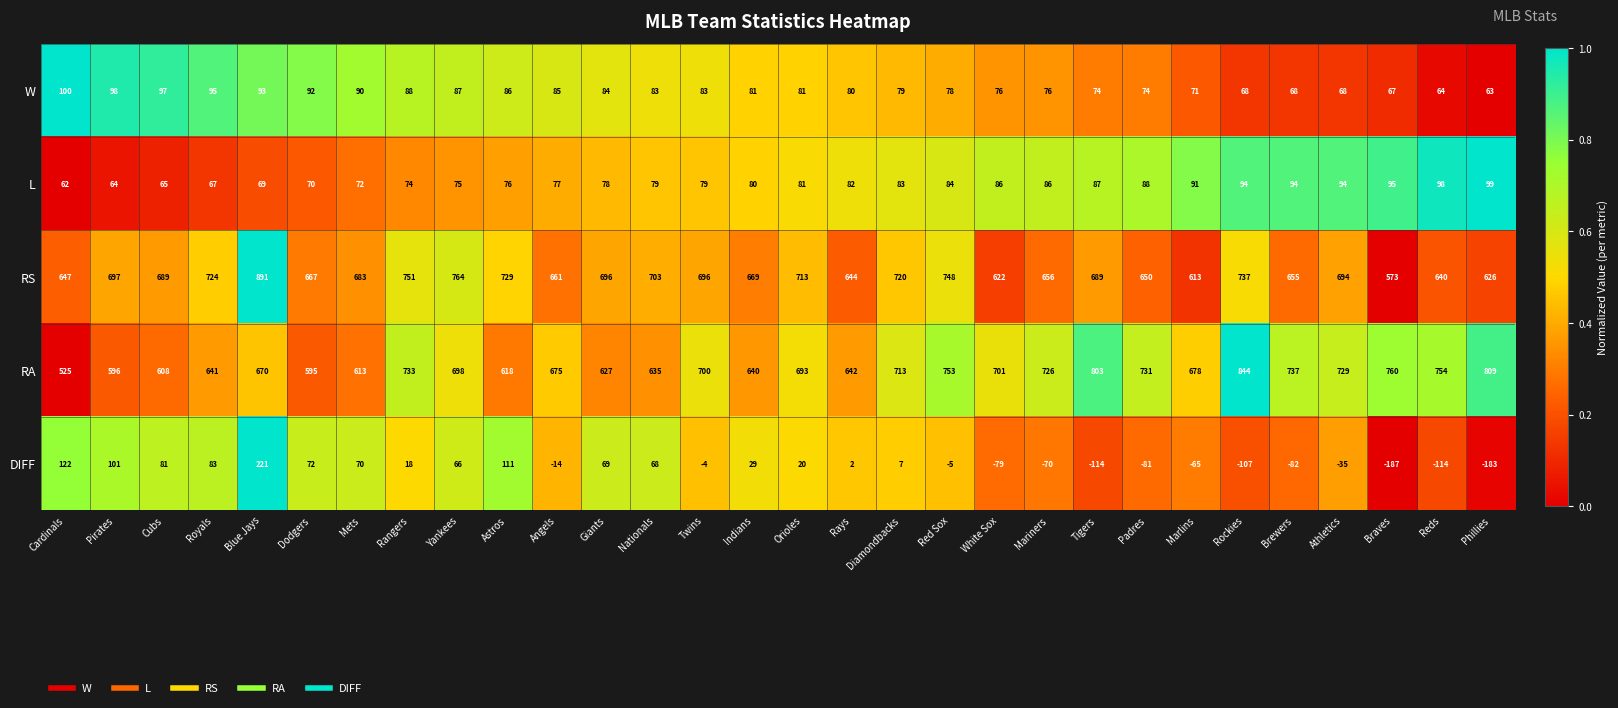

Where does the W series first go above 81?

Cardinals